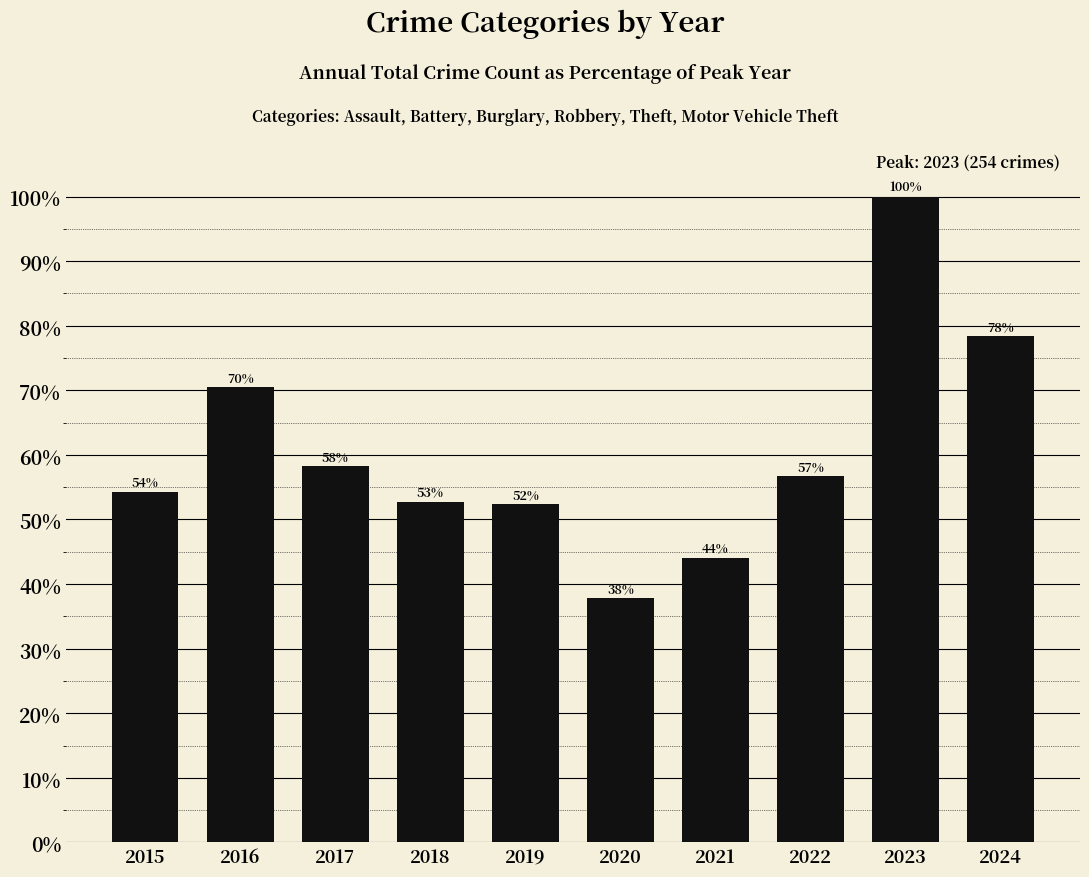

What is the difference between the maximum and second lowest values?

55.9